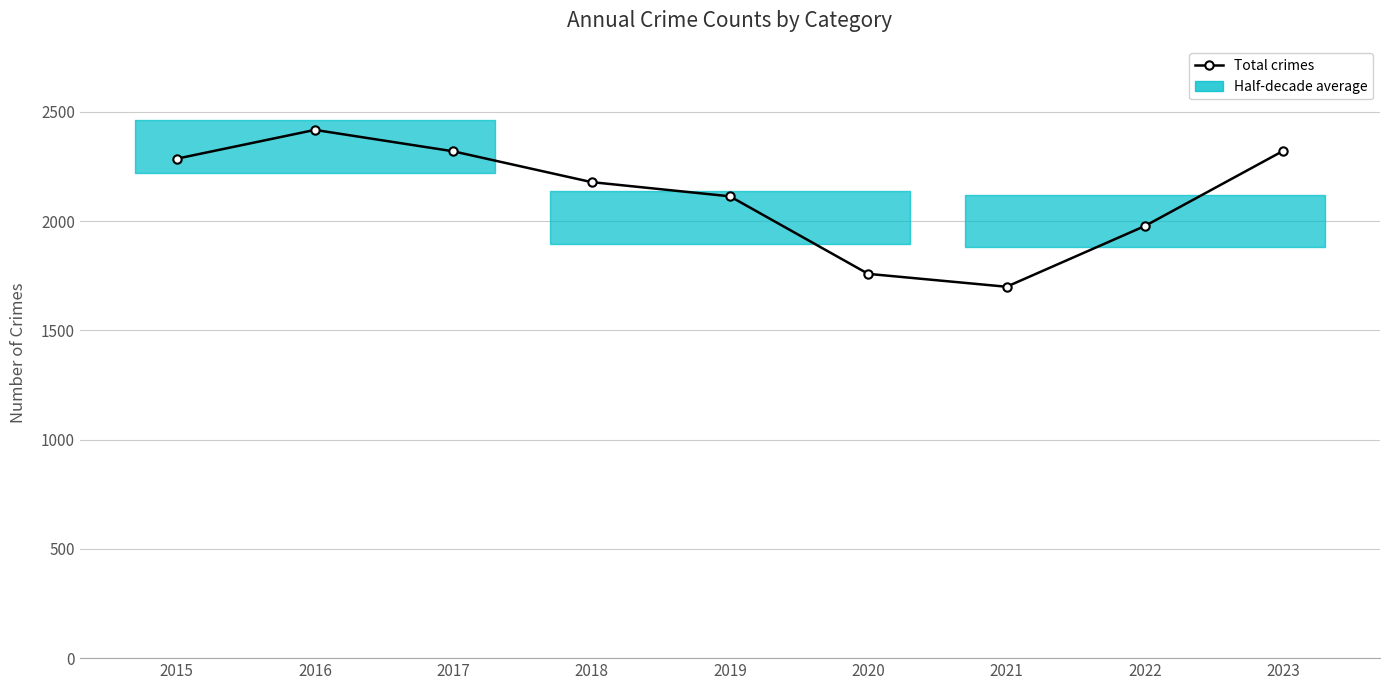

List the labels in order of value, smallest first.

2021, 2020, 2022, 2019, 2018, 2015, 2017, 2023, 2016